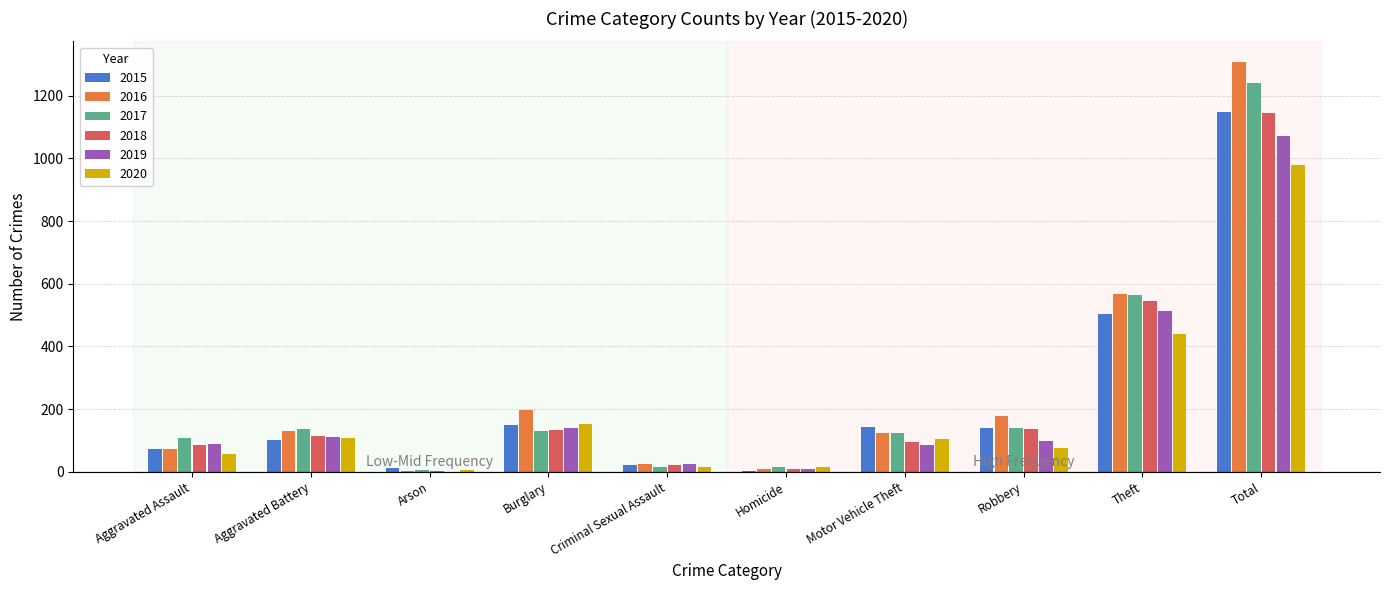

Where is 2016 nearest to the value 656?

Theft